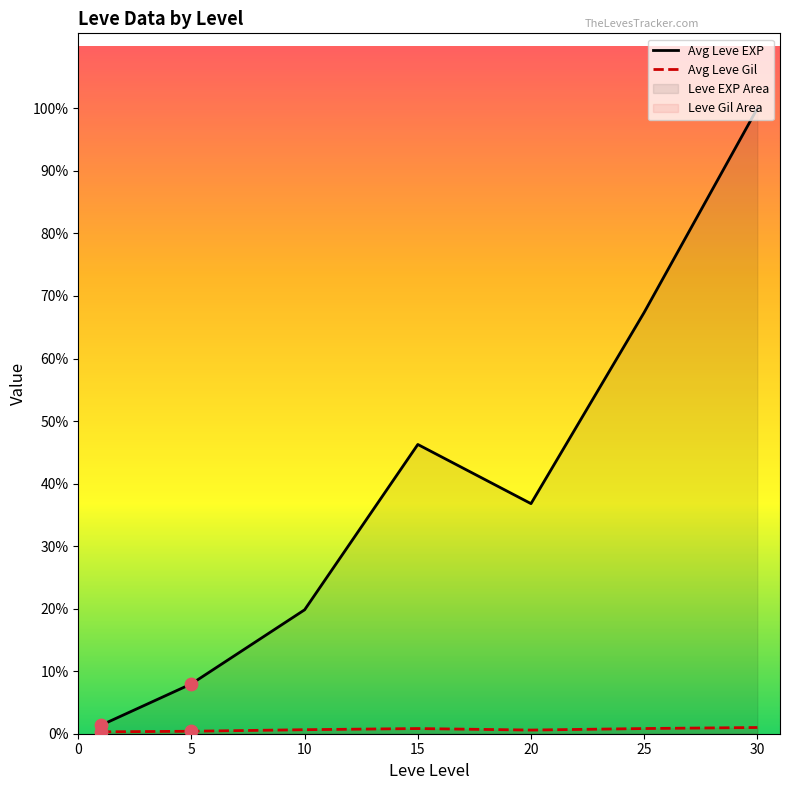

What are all the series names shown in the legend?

Avg Leve EXP, Avg Leve Gil